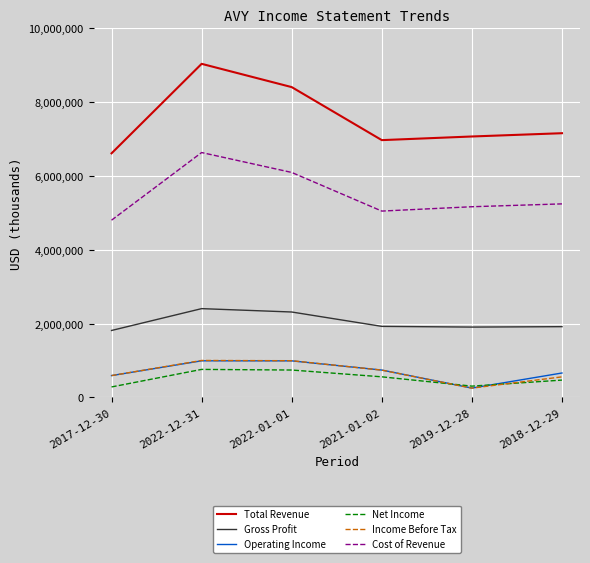

Which category has the highest value across all series?

2022-12-31